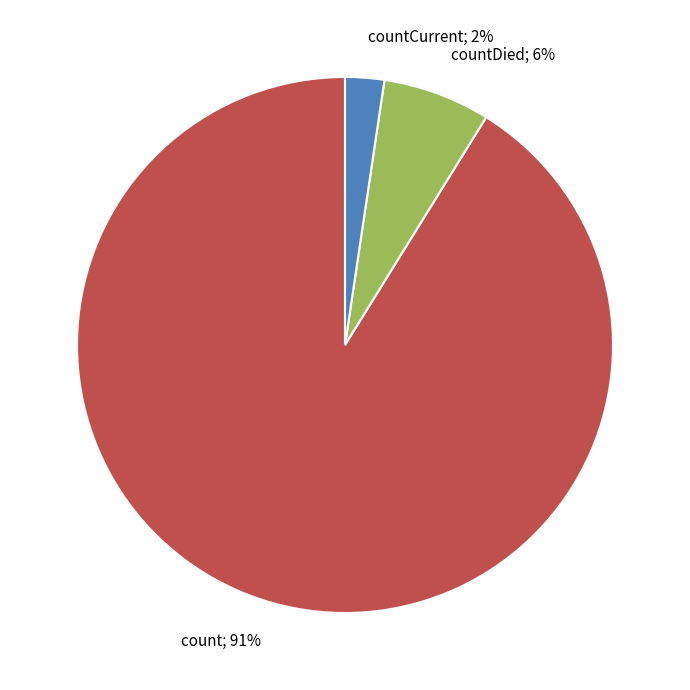

To the nearest percent, what is the average slice percentage?

33%